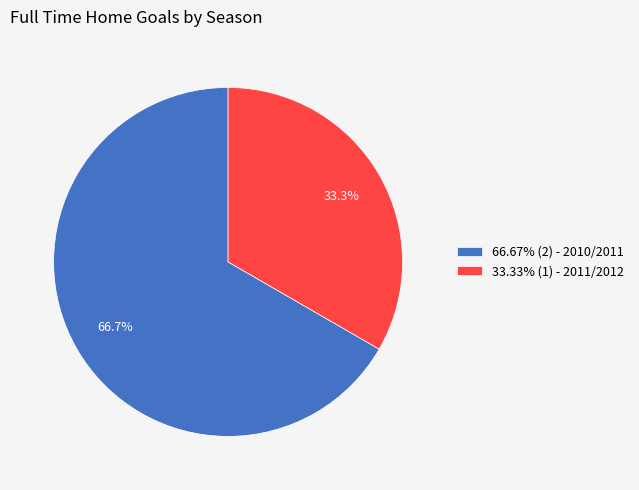

To the nearest percent, what is the difference between the largest and smallest slice percentages?

33%